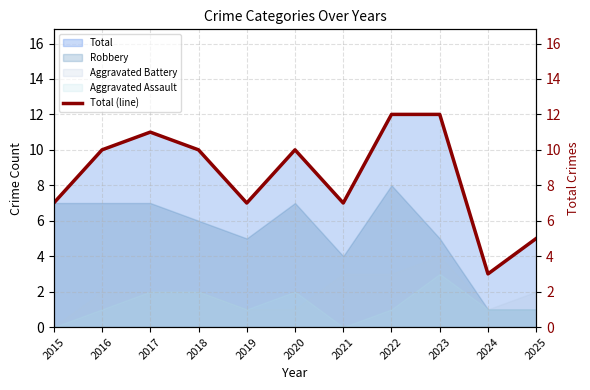

What is the value of the 6th point from the left?

10